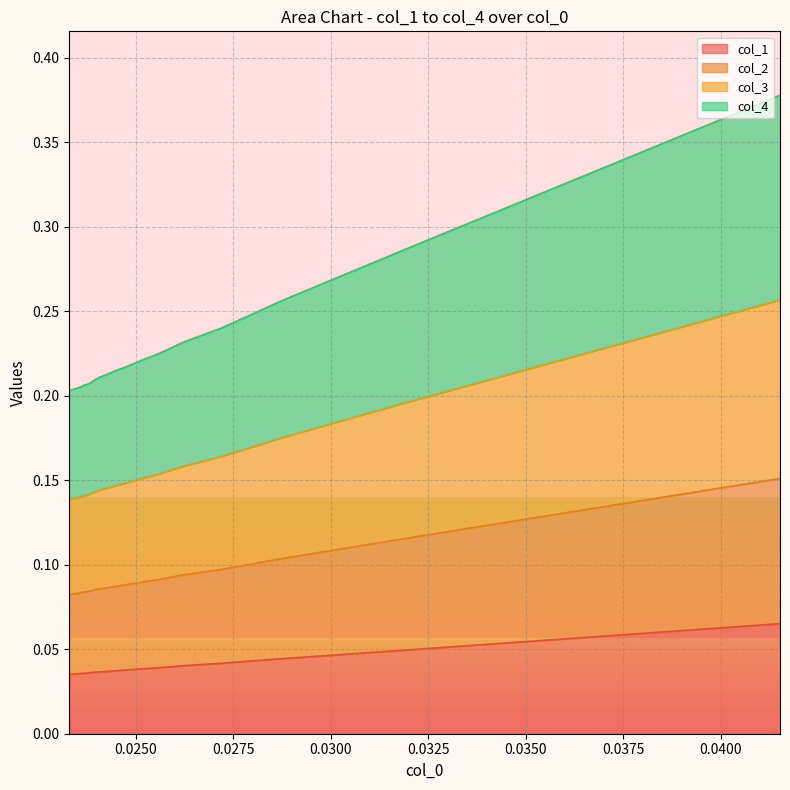

What is the label of the 16th point from the right?

0.0325